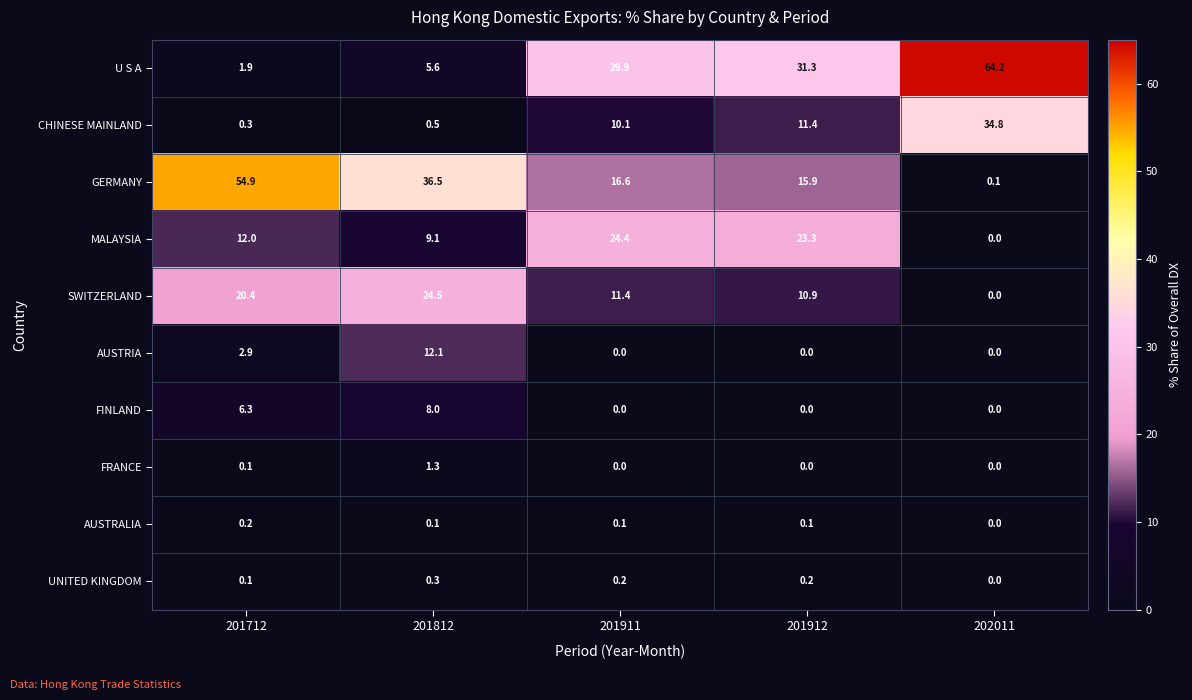

At 201812, list the series in order from smallest to largest.

AUSTRALIA, UNITED KINGDOM, CHINESE MAINLAND, FRANCE, U S A, FINLAND, MALAYSIA, AUSTRIA, SWITZERLAND, GERMANY